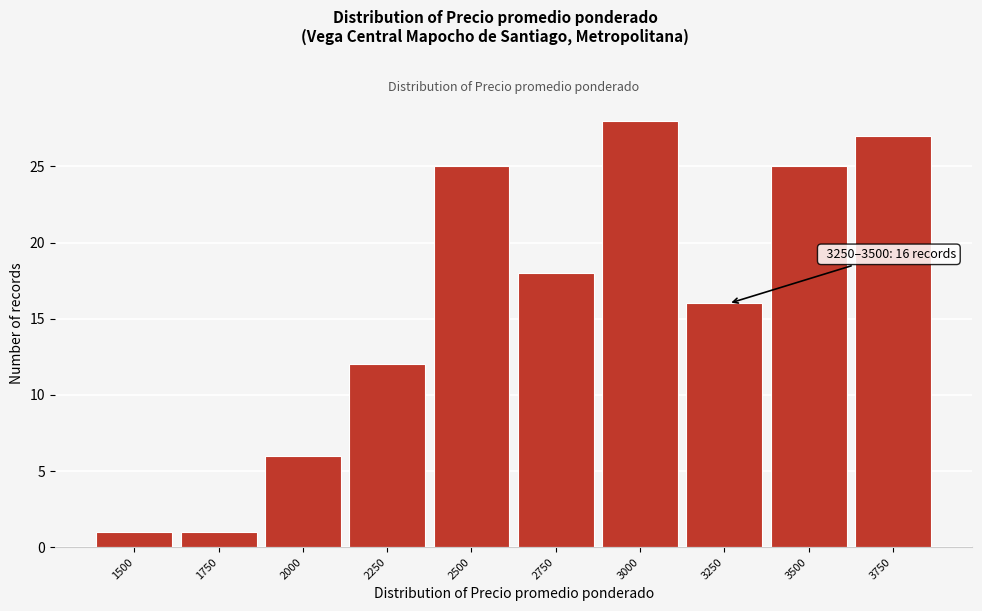

Reading left to right, transcribe all the data shown in this chart.

1500=1	1750=1	2000=6	2250=12	2500=25	2750=18	3000=28	3250=16	3500=25	3750=27